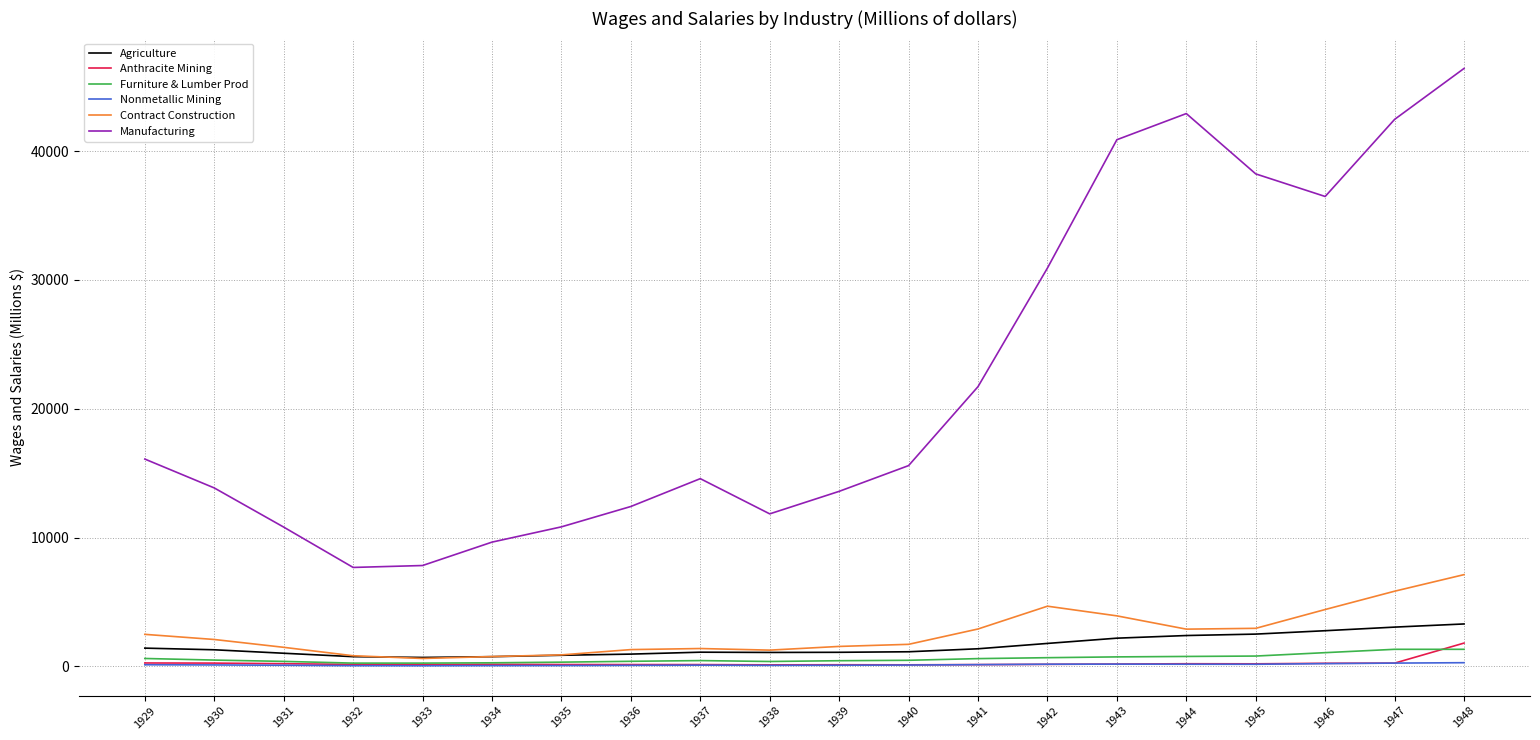

How many values in the Anthracite Mining series are below 159?

10